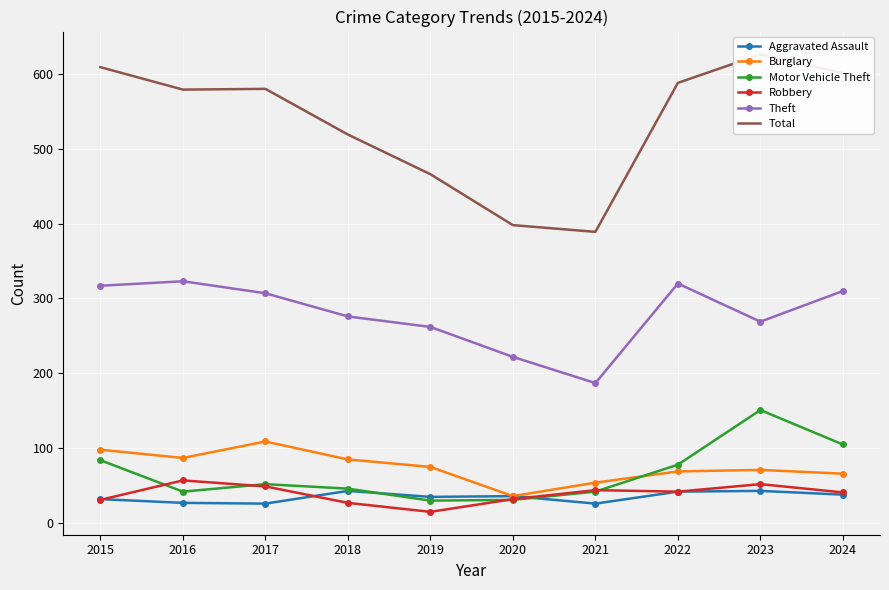

True or false: Theft and Burglary cross at least once.

False